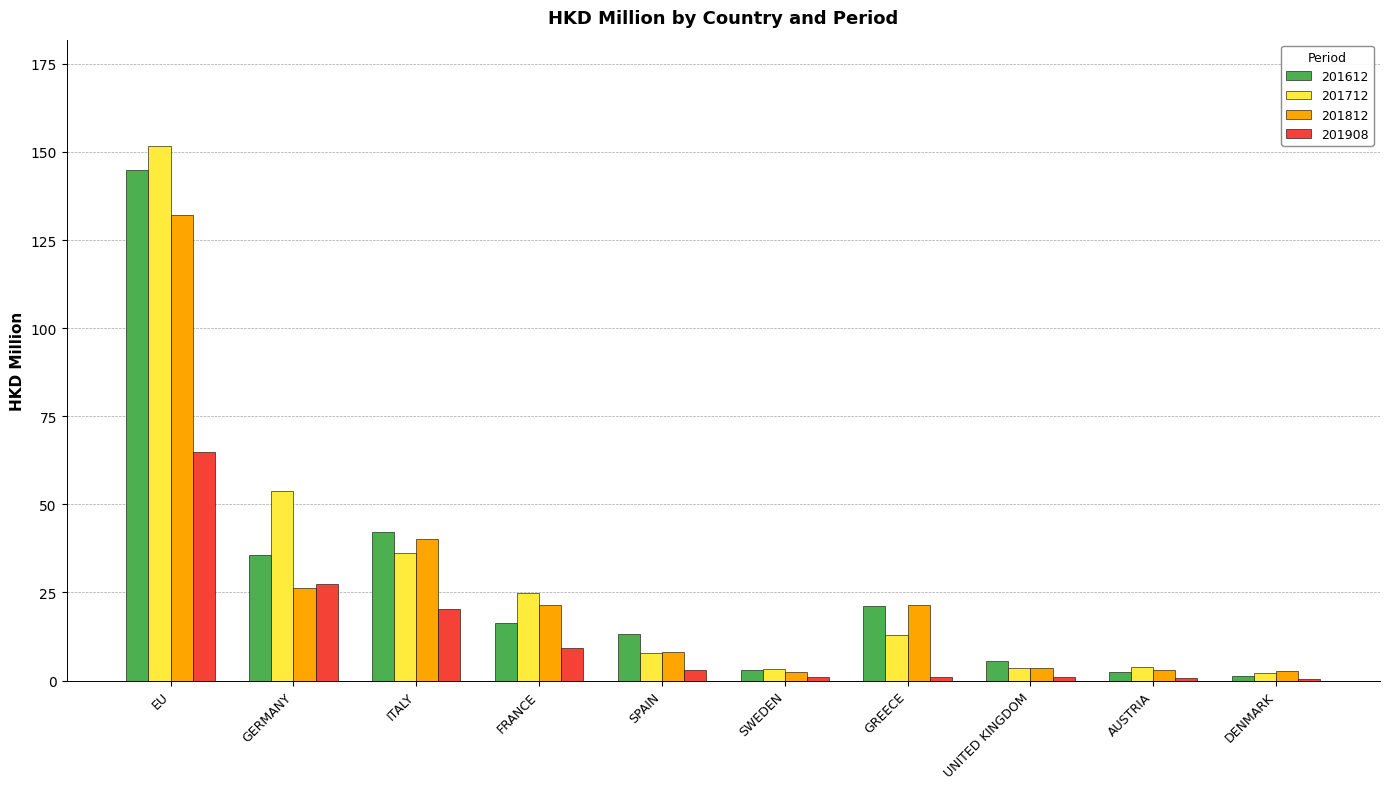

The 201712 series shows 13.1 at GREECE. True or false?

True